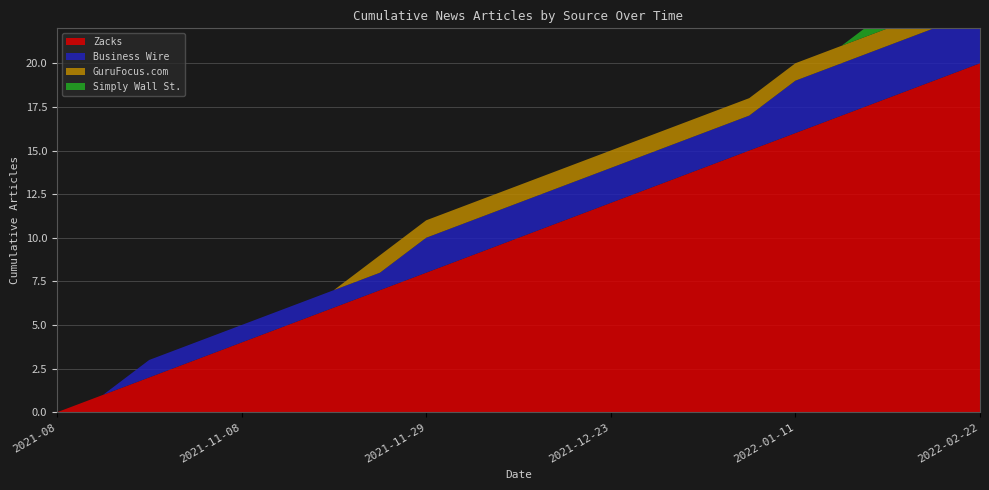

Reading left to right, list all the values displayed in this chart.

Zacks: 0	1	2	3	4	5	6	7	8	9	10	11	12	13	14	15	16	17	18	19	20
Business Wire: 0	0	1	1	1	1	1	1	2	2	2	2	2	2	2	2	3	3	3	3	3
GuruFocus.com: 0	0	0	0	0	0	0	1	1	1	1	1	1	1	1	1	1	1	1	1	1
Simply Wall St.: 0	0	0	0	0	0	0	0	0	0	0	0	0	0	0	0	0	0	1	1	2